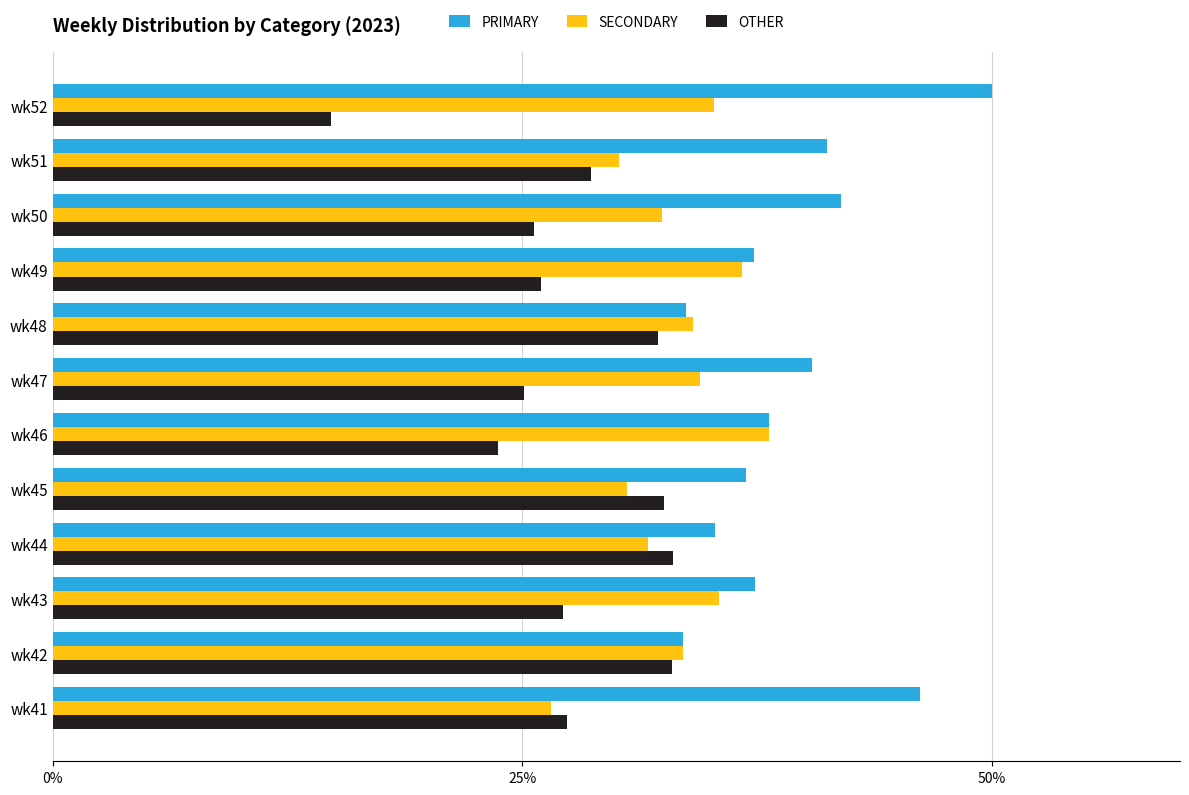

What is the lowest value of the PRIMARY series?

33.5